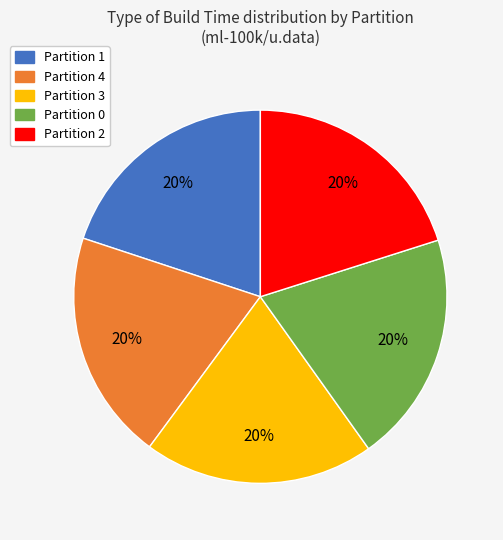

To the nearest percent, what percentage of the pie is Partition 2?

20%